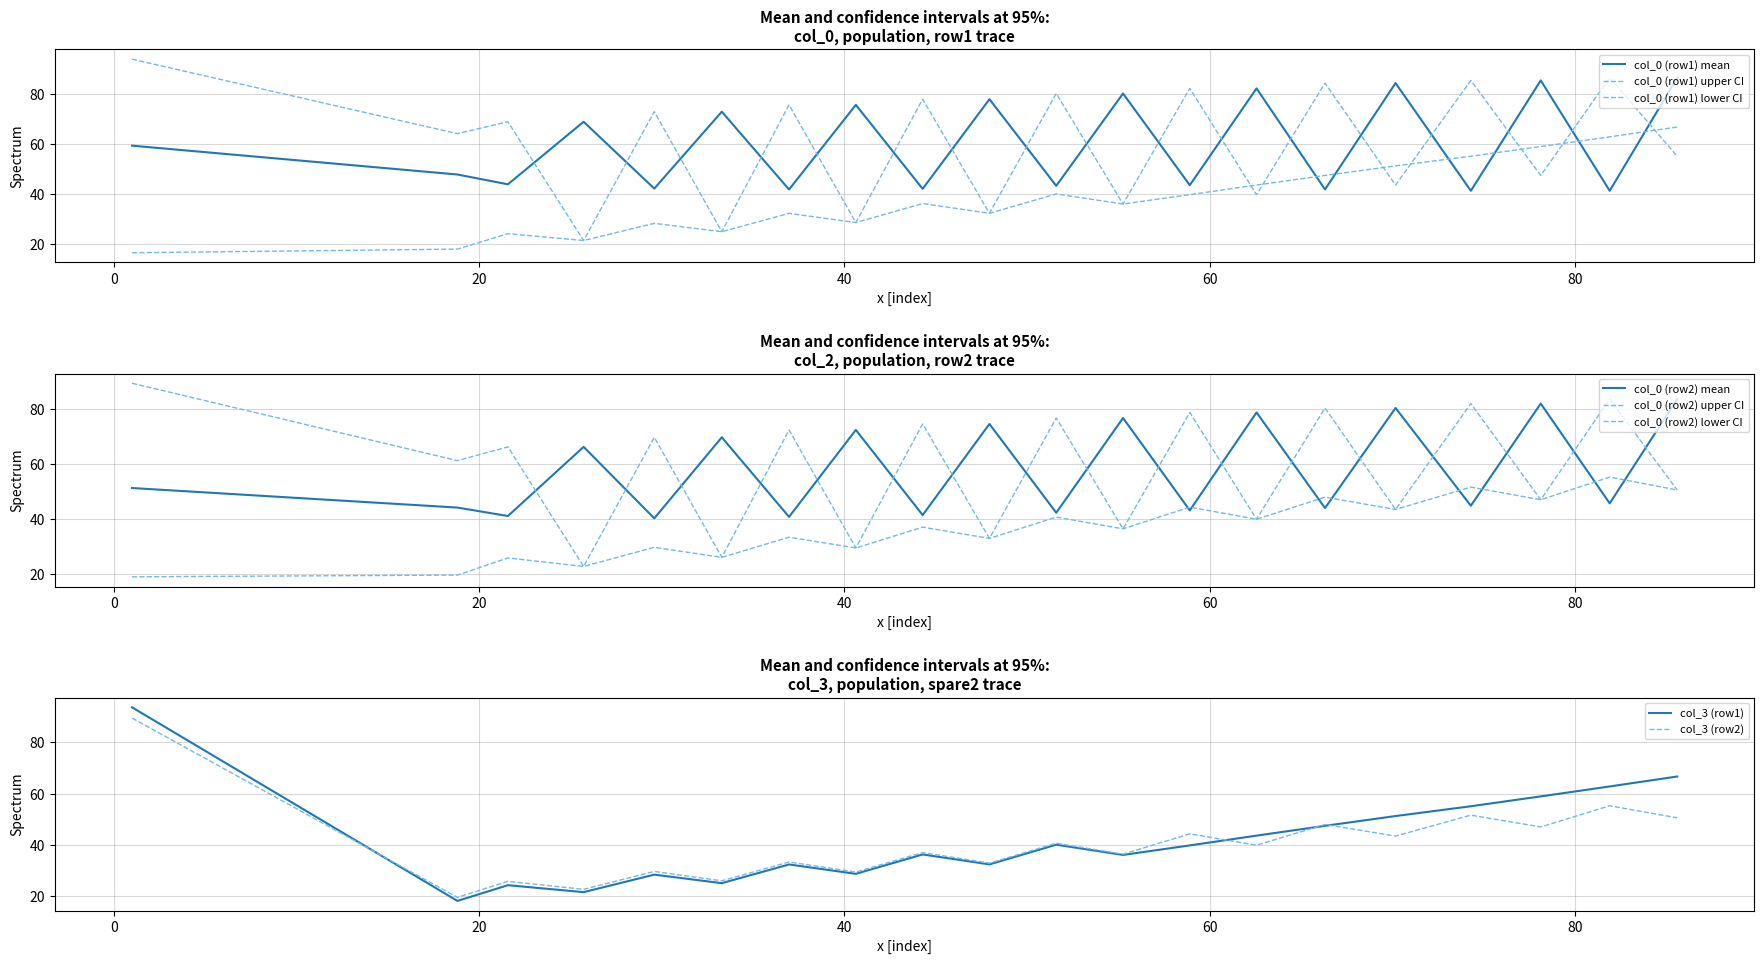

What is the minimum value shown in the chart?

18.1